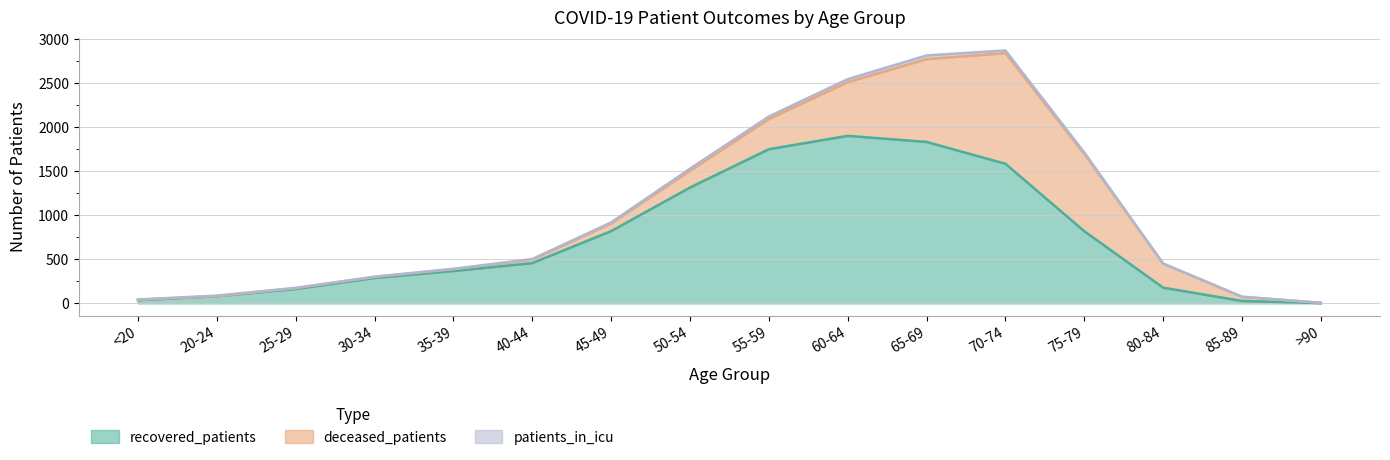

True or false: patients_in_icu has more than 0 points higher than both neighbors.

True